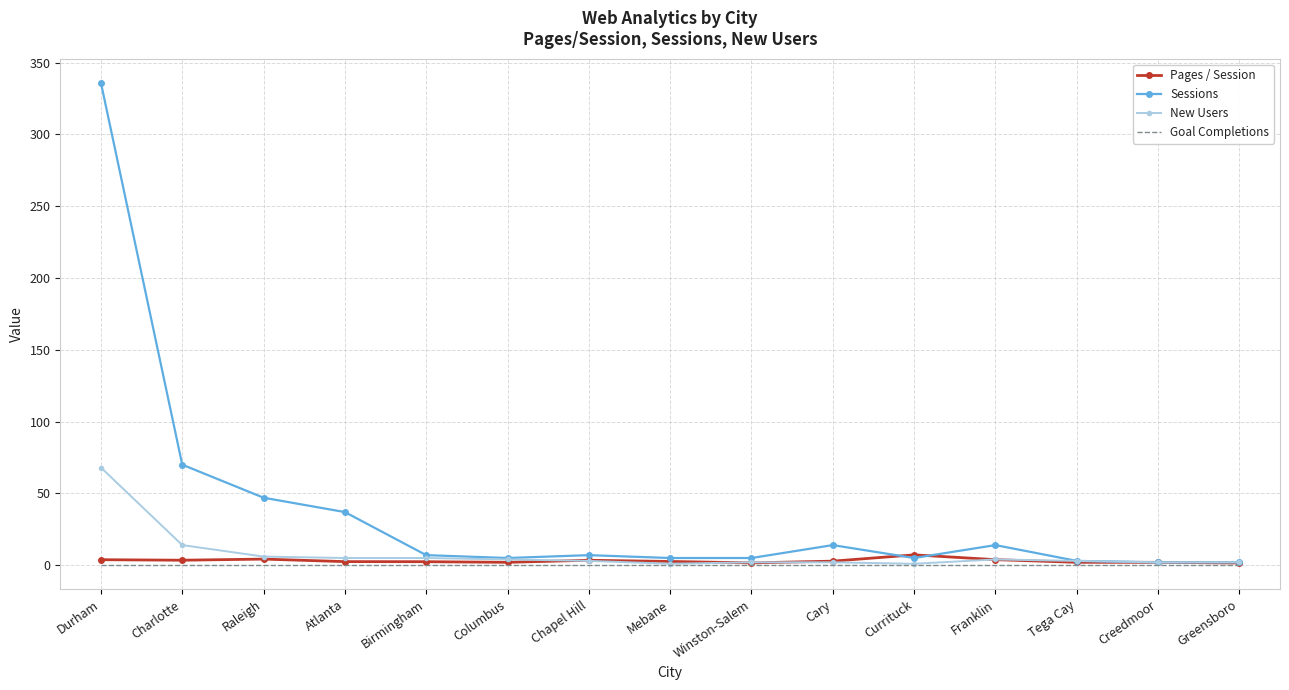

At which category does the chart reach its peak across all series?

Durham